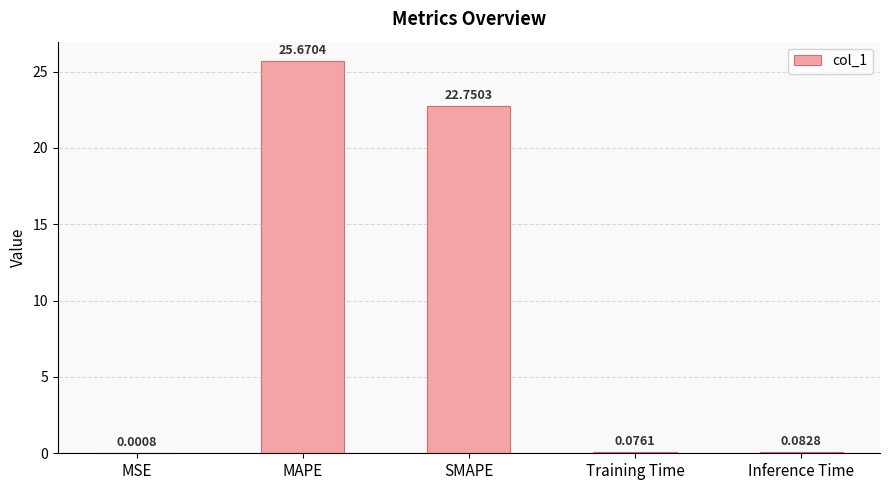

What is the ratio of the value at SMAPE to the value at MAPE?

0.9